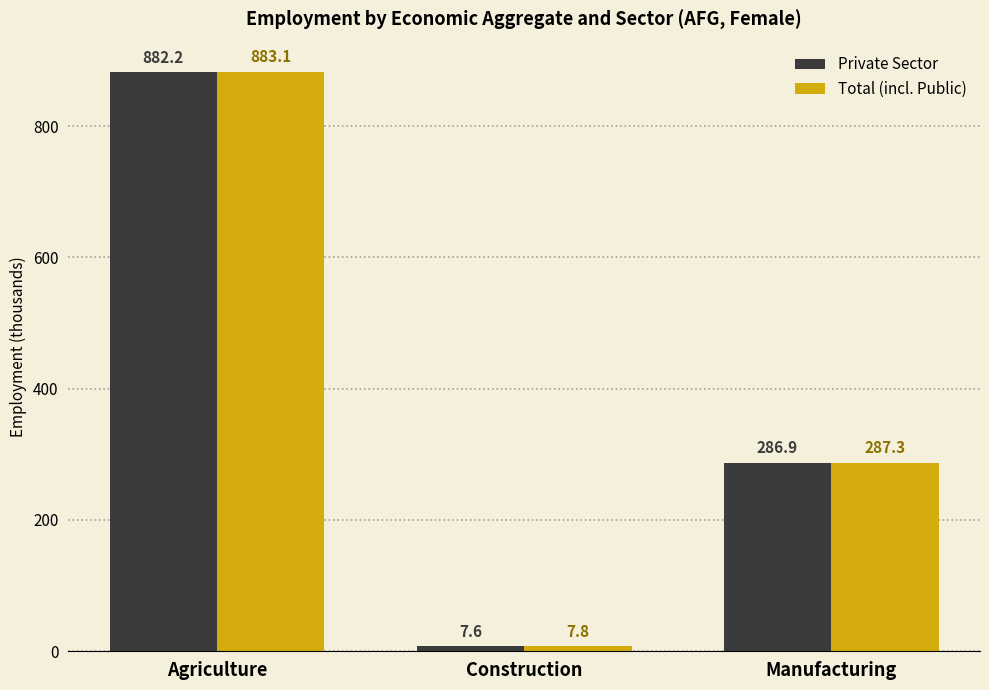

Which category has the highest value in the Private Sector series?

Agriculture